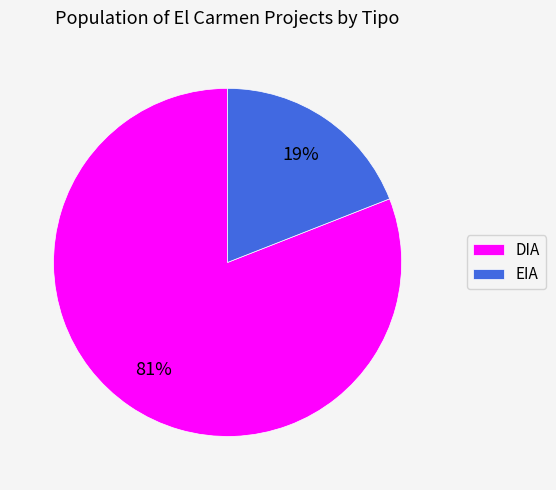

To the nearest percent, what percentage of the pie is DIA?

81%